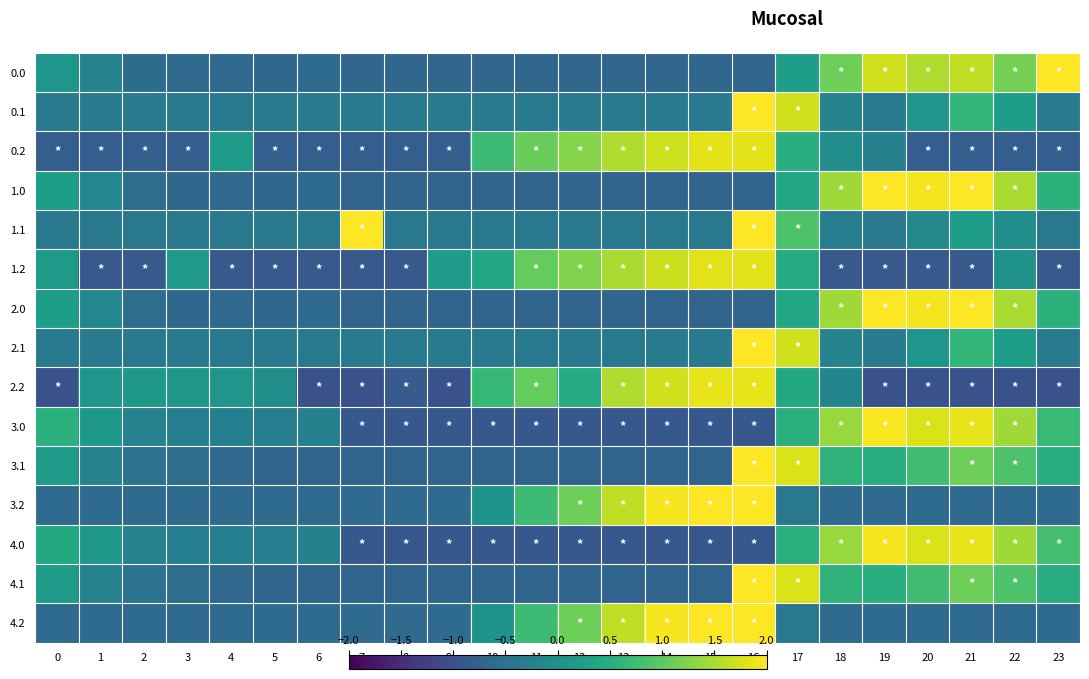

What is the total value across all series at 12?

-1.2